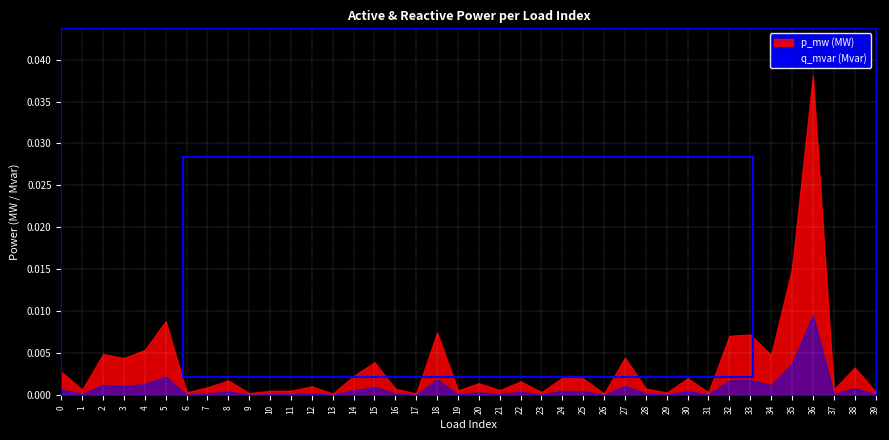

List the series in order of their peak value, highest first.

p_mw (MW), q_mvar (Mvar)